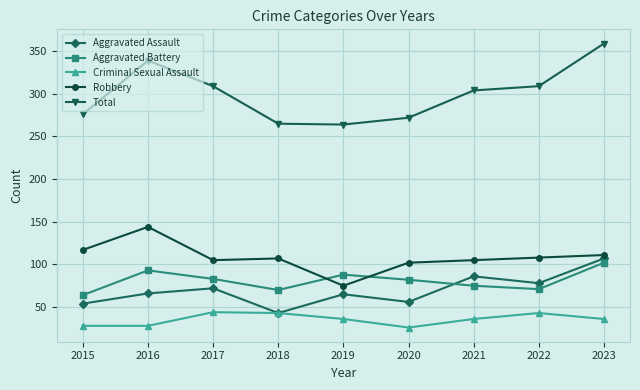

Is it true that Aggravated Battery equals 116 at 2017?

False